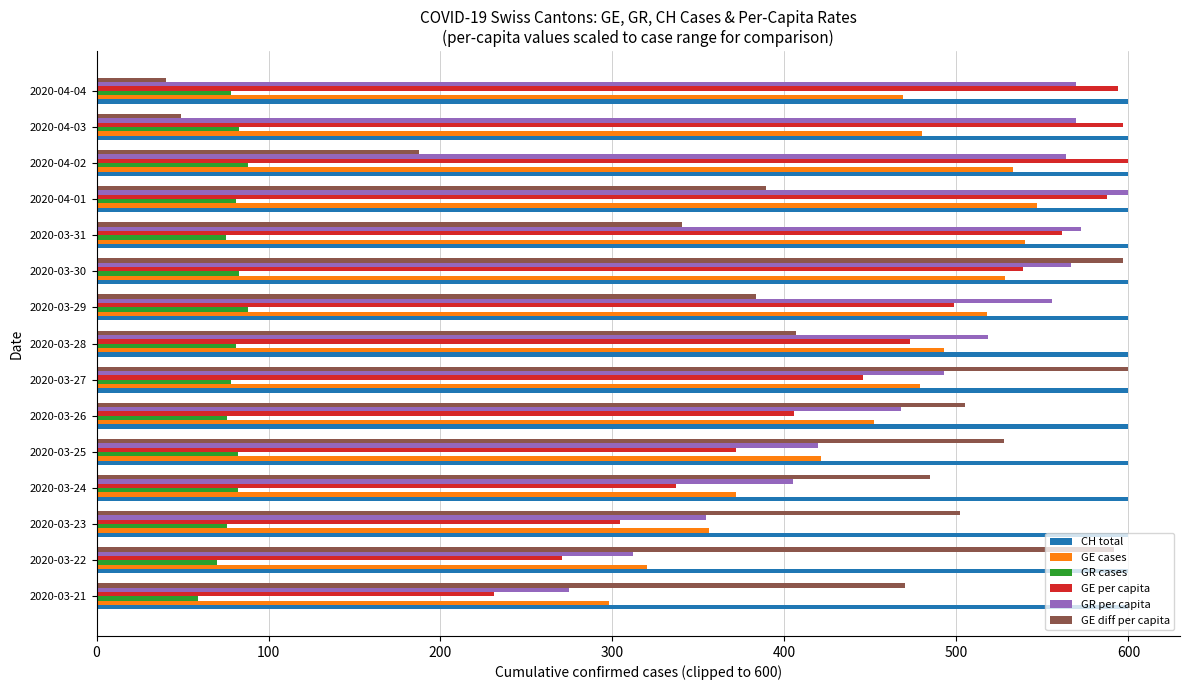

The GE diff per capita series shows 150.3 at 2020-03-22. True or false?

False